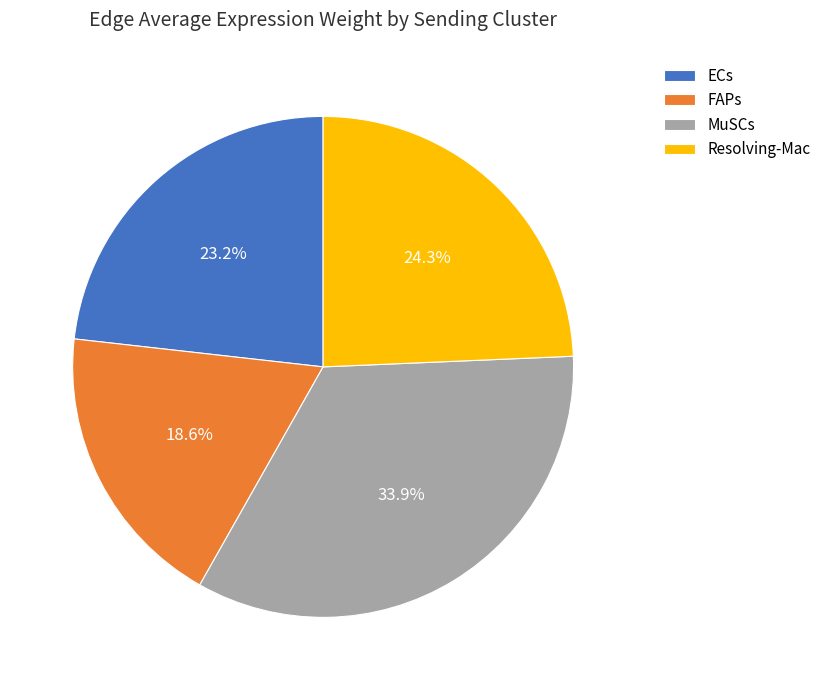

To the nearest percent, what percentage of the pie is Resolving-Mac?

24%